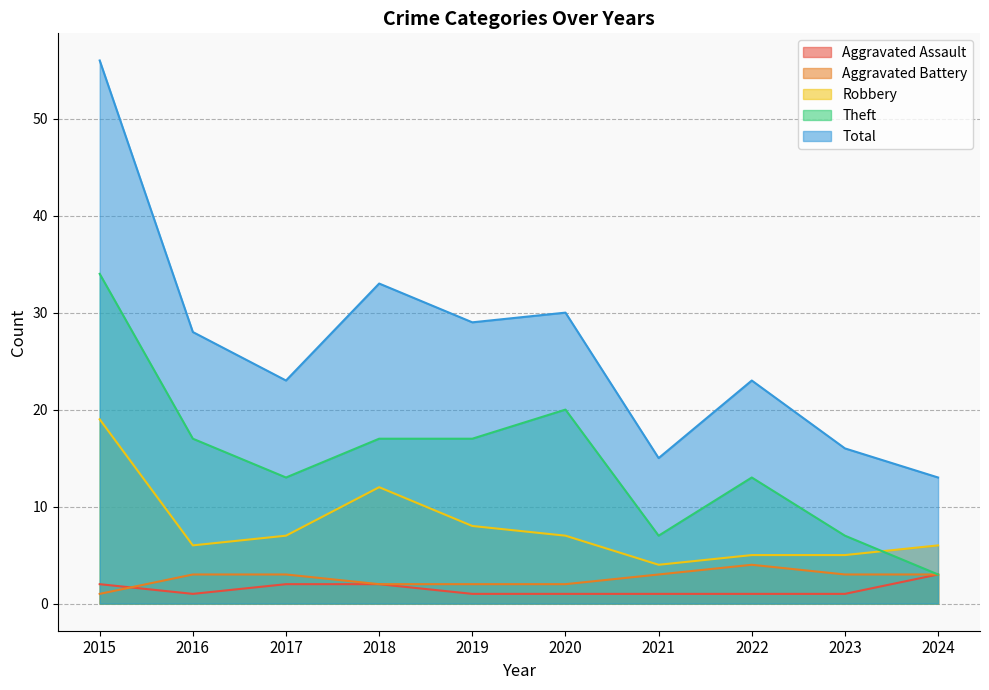

True or false: Aggravated Battery has more than 2 interior local peaks.

False